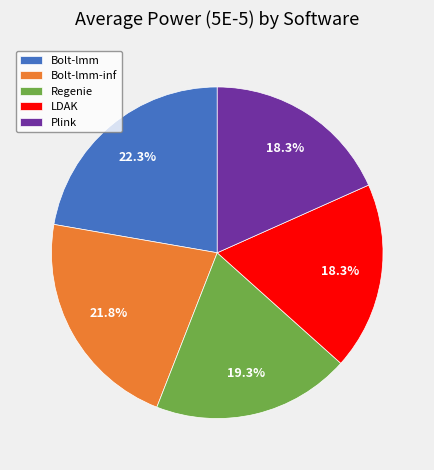

The Bolt-lmm-inf slice represents 14% of the pie. True or false?

False